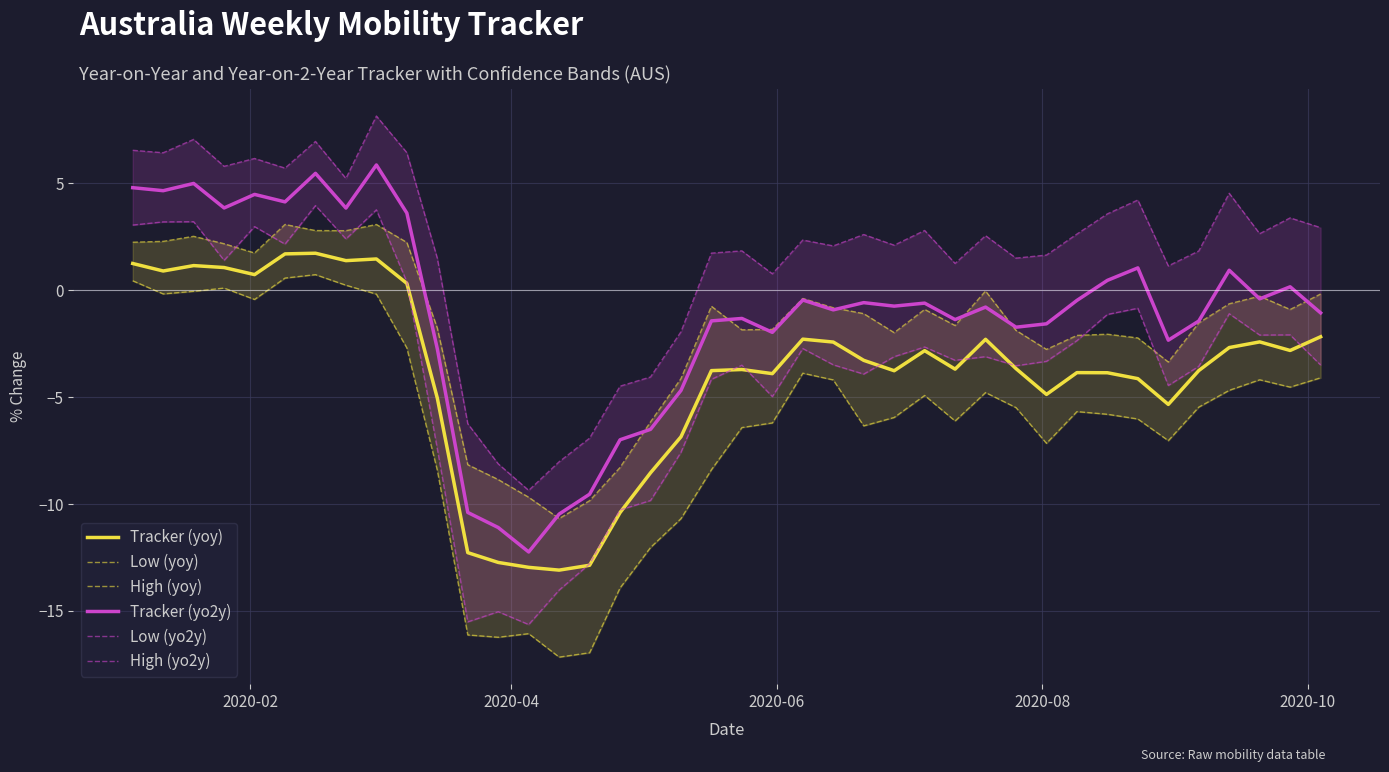

What is the maximum value for Tracker (yo2y)?

5.9